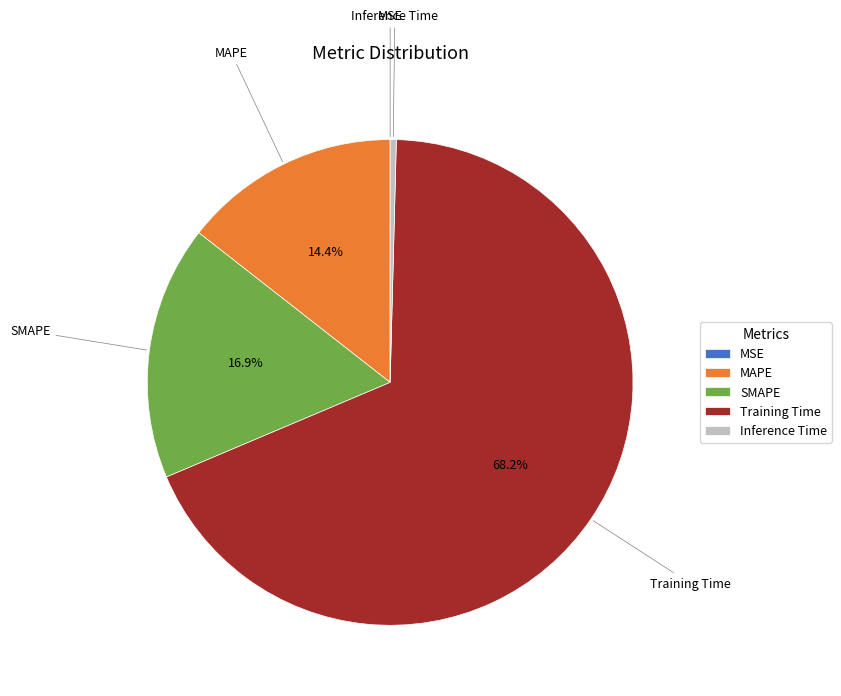

Does Training Time account for over 50% of the chart?

Yes